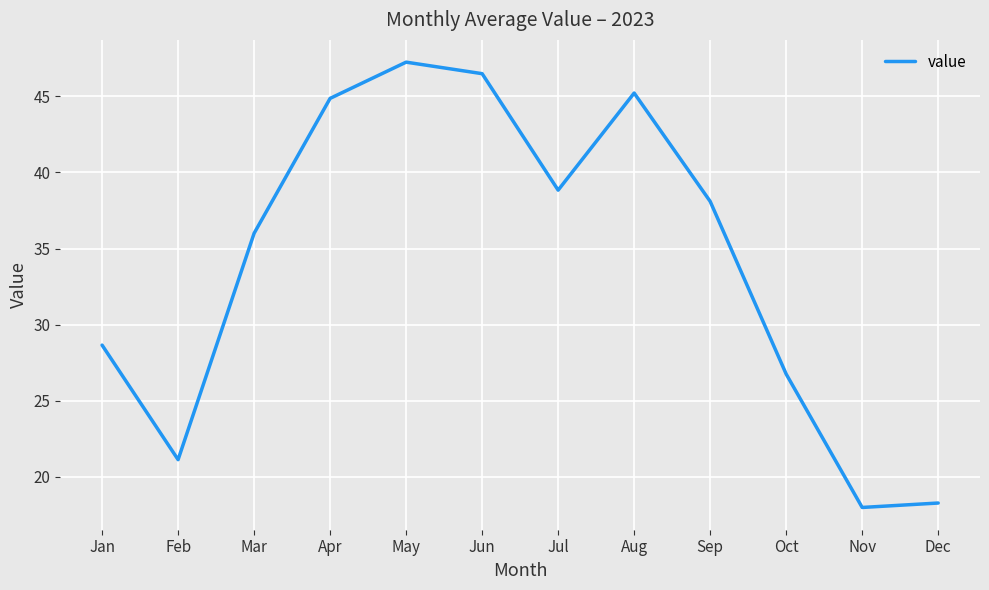

True or false: there are more than 2 points higher than both neighbors.

False